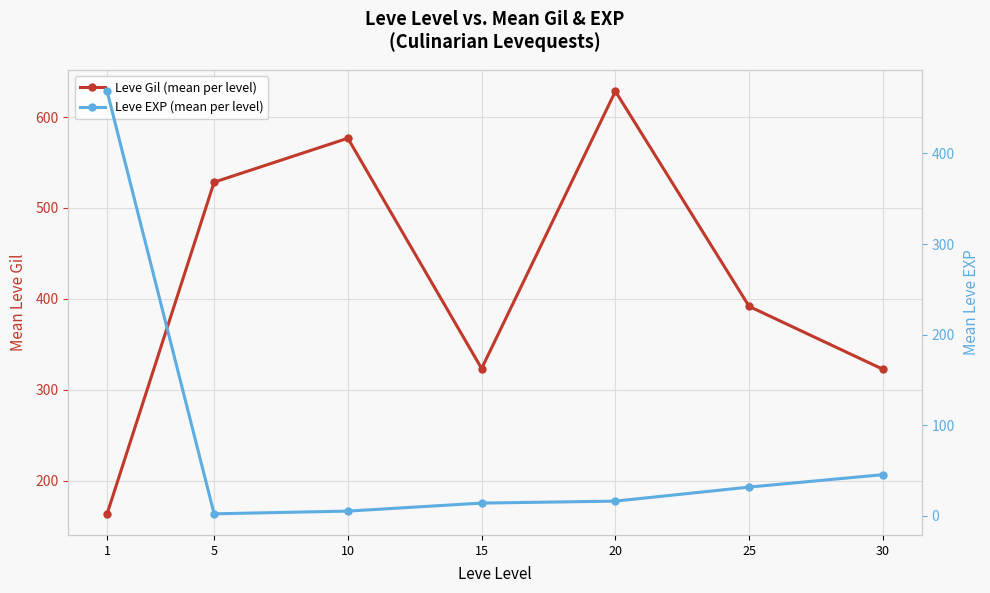

Reading left to right, transcribe all the data shown in this chart.

Leve Gil (mean per level): 163.5	528.3	576.7	323.3	628.3	391.7	322.5
Leve EXP (mean per level): 468.5	2.3	5.3	14.2	16.3	31.8	45.5